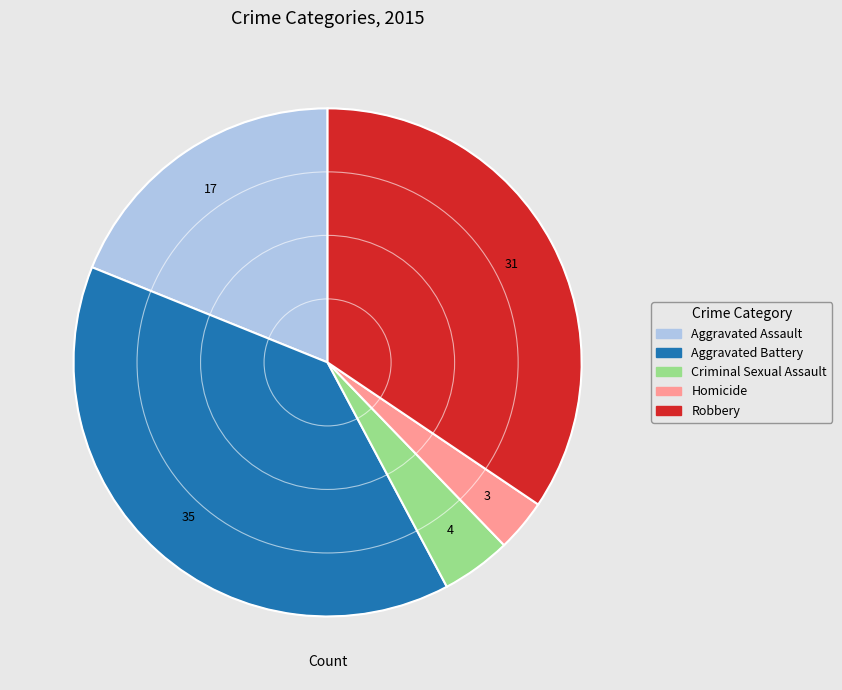

How many segments does this pie chart have?

5